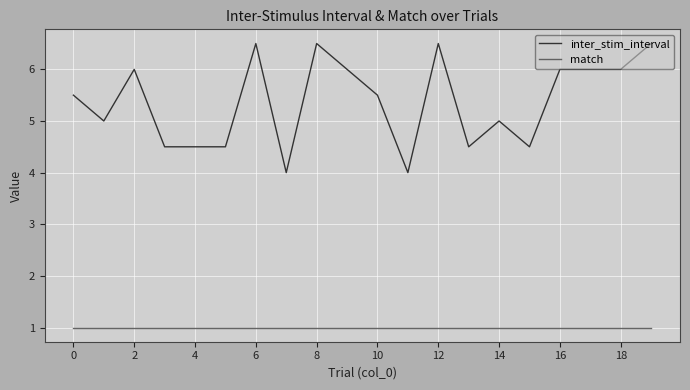

List the series in order of their overall mean, lowest first.

match, inter_stim_interval